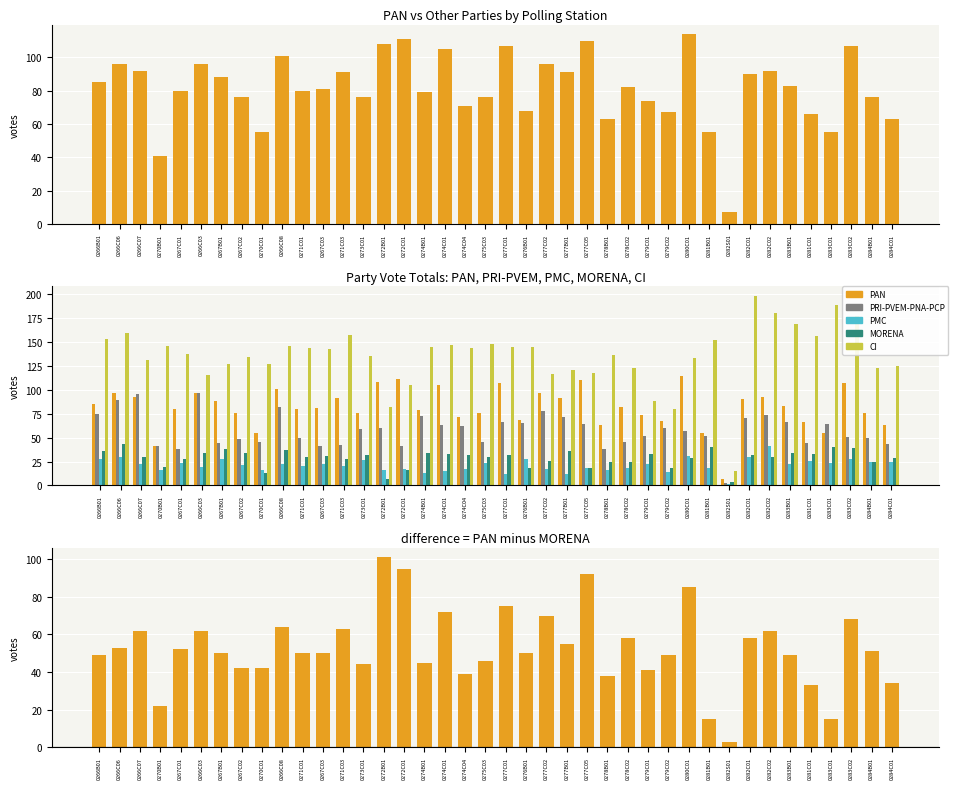

At which category is the sum across all series the highest?

0282C02